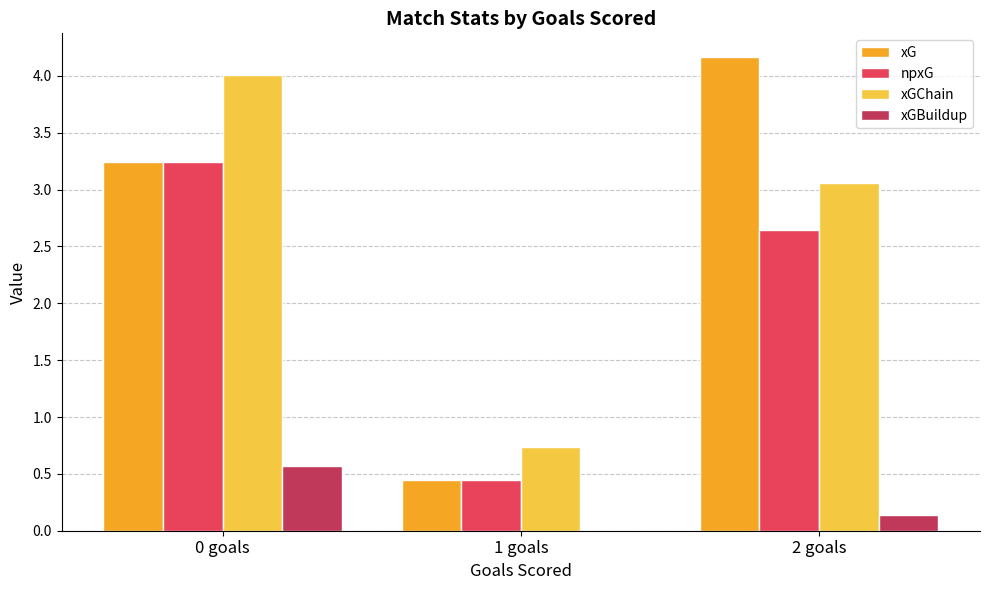

What are all the series names shown in the legend?

xG, npxG, xGChain, xGBuildup